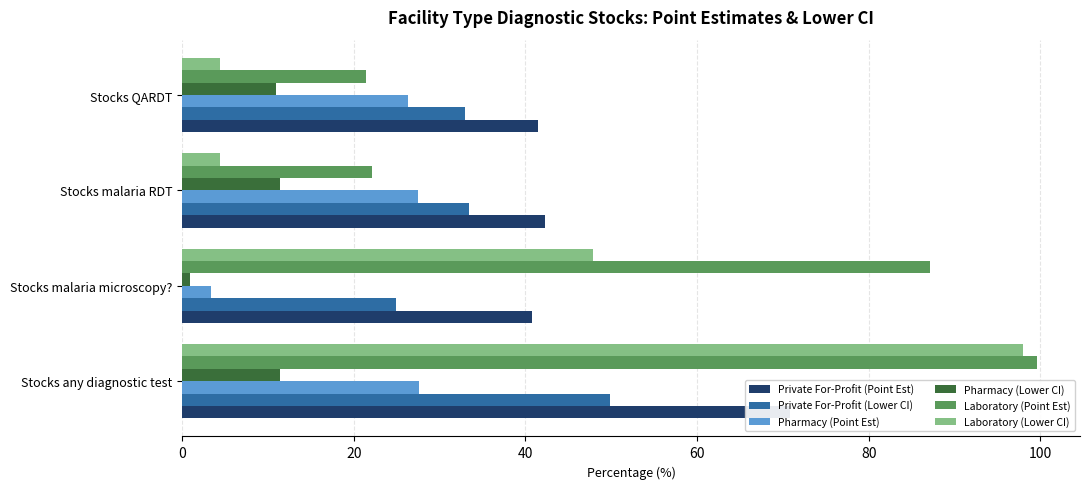

How many distinct data groups are displayed?

6